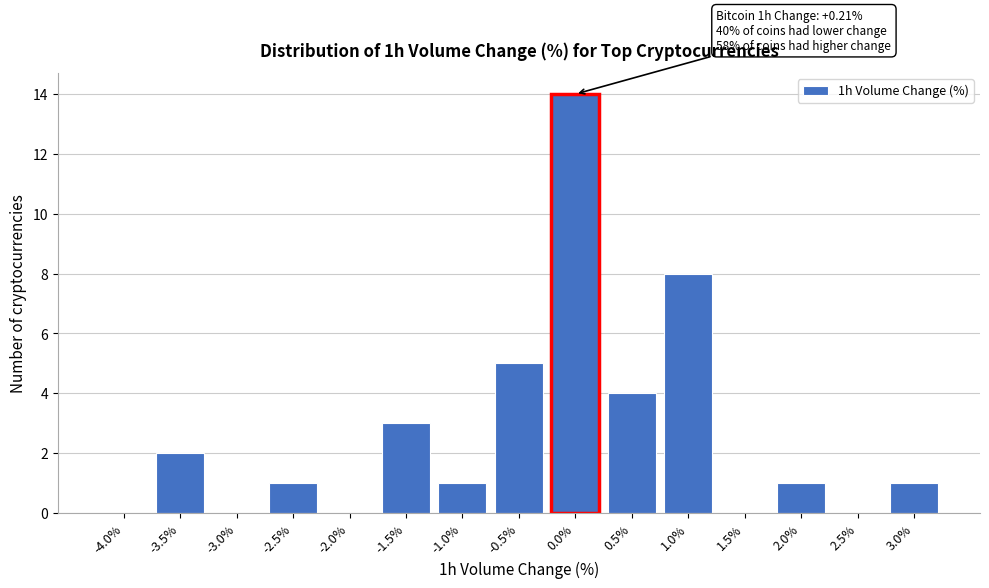

Reading right to left, transcribe all the data shown in this chart.

3.0%=1	2.5%=0	2.0%=1	1.5%=0	1.0%=8	0.5%=4	0.0%=14	-0.5%=5	-1.0%=1	-1.5%=3	-2.0%=0	-2.5%=1	-3.0%=0	-3.5%=2	-4.0%=0